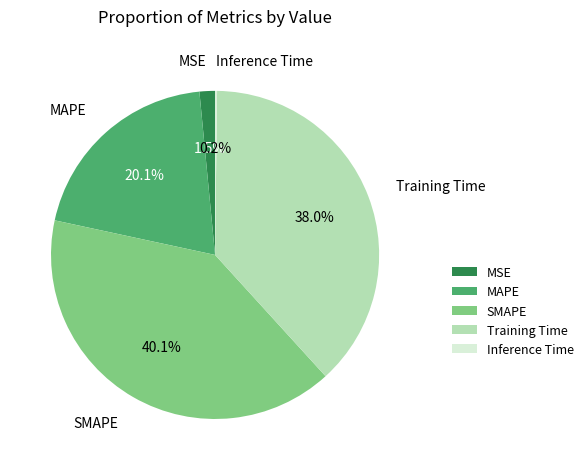

How much of the chart is everything except SMAPE?

59.9%